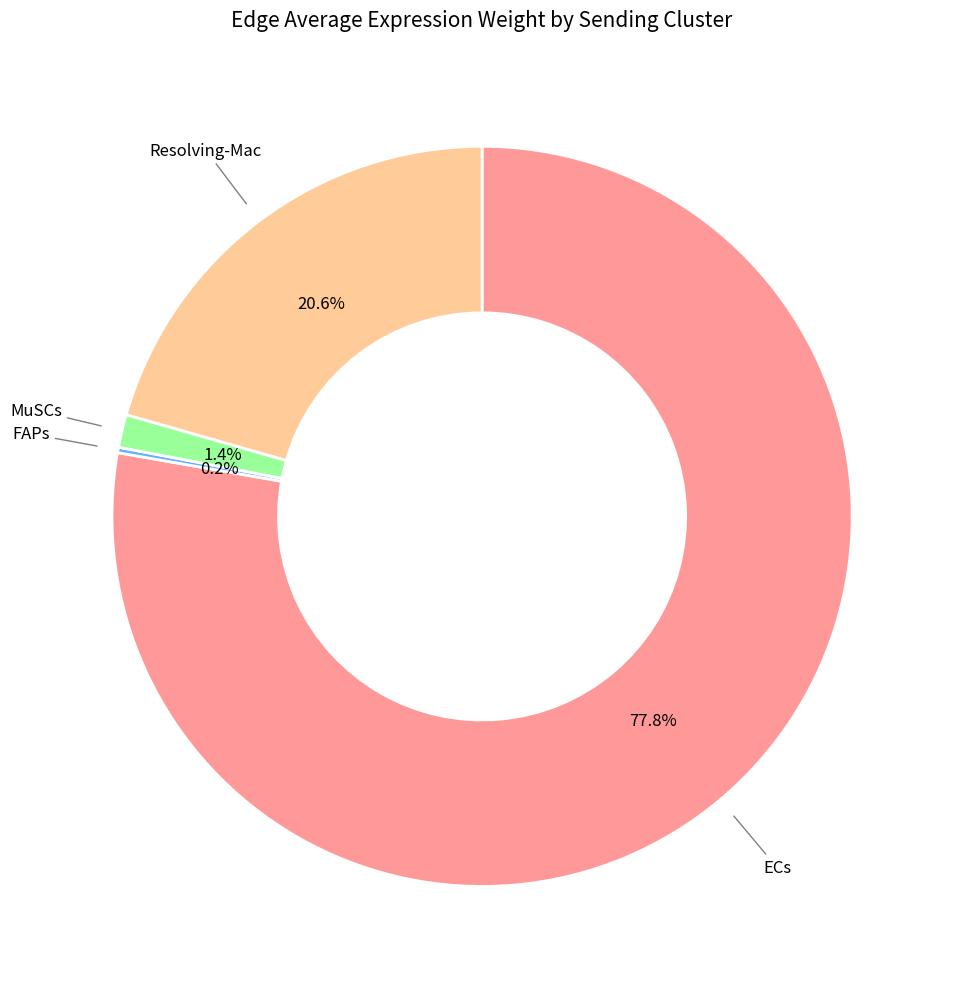

Which category accounts for the majority?

ECs